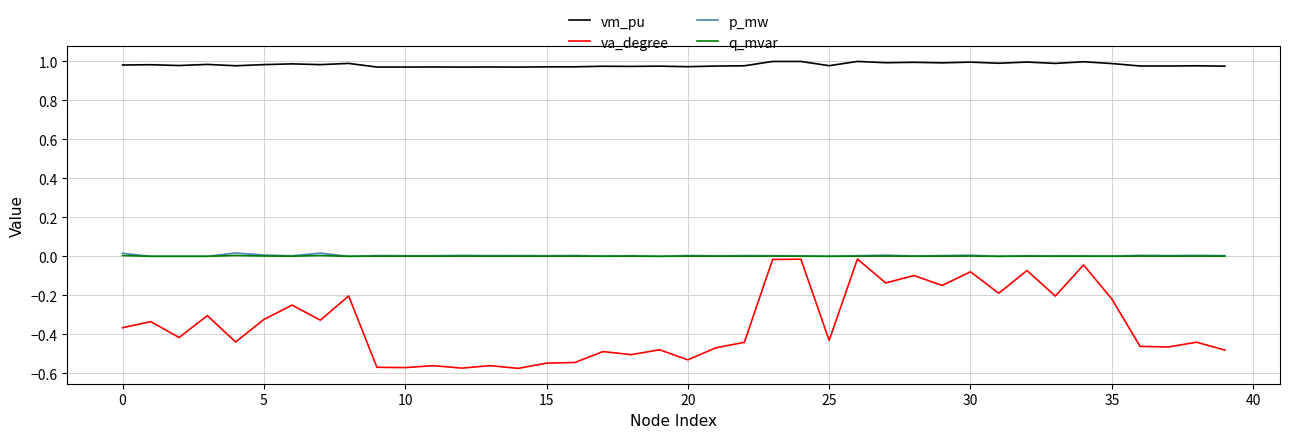

How many distinct data groups are displayed?

4